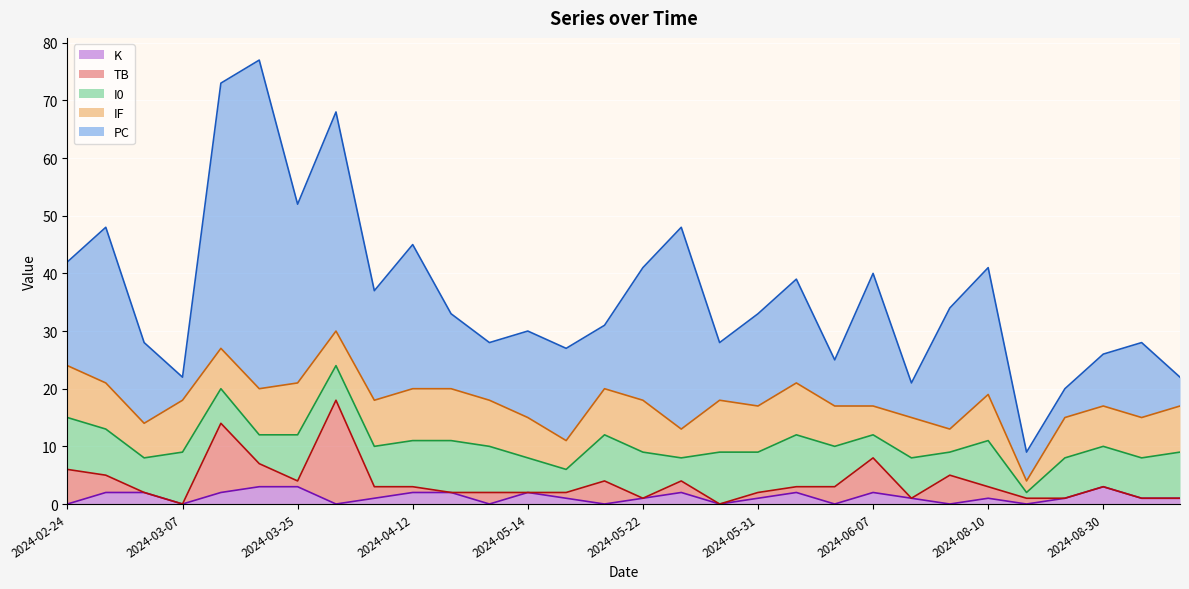

What is the label of the 17th point from the right?

2024-05-17